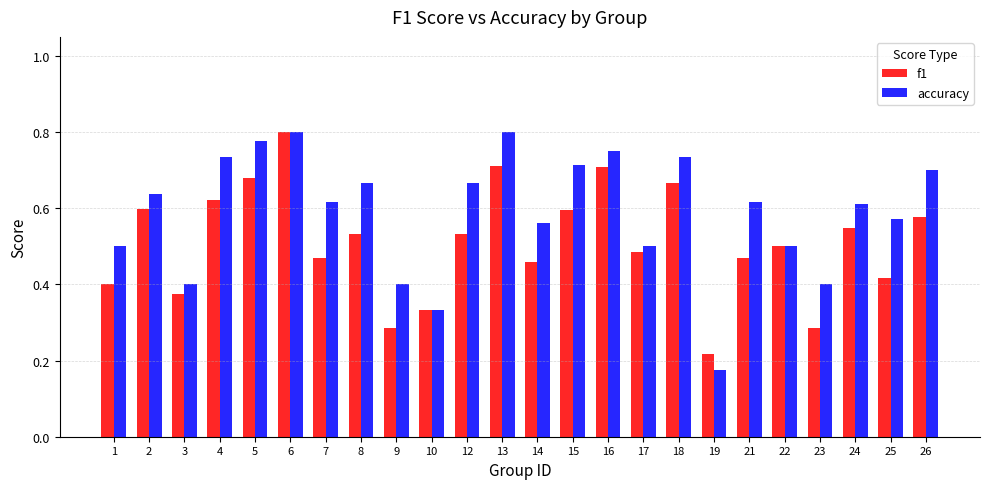

Is the value of accuracy at 23 greater than the value of f1 at 19?

Yes